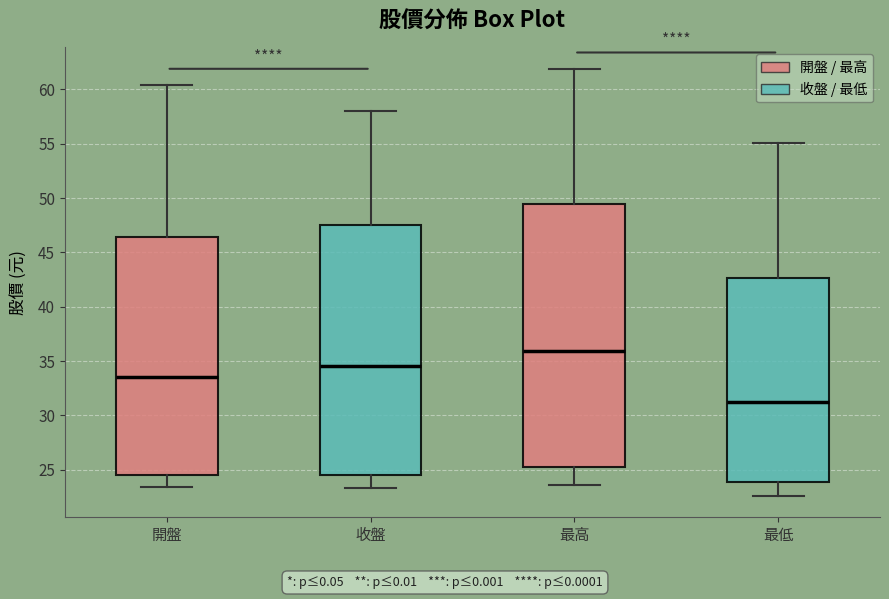

Comparing the boxes themselves (not the whiskers), which one is the tallest?

最高